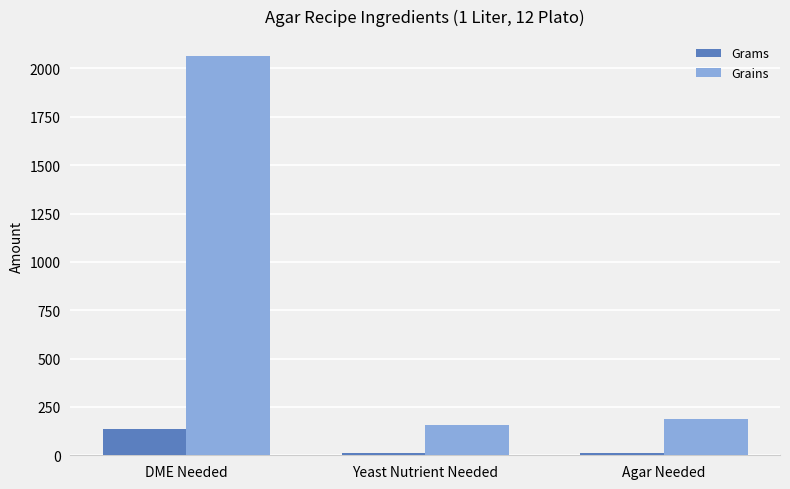

Are the bars horizontal?

No